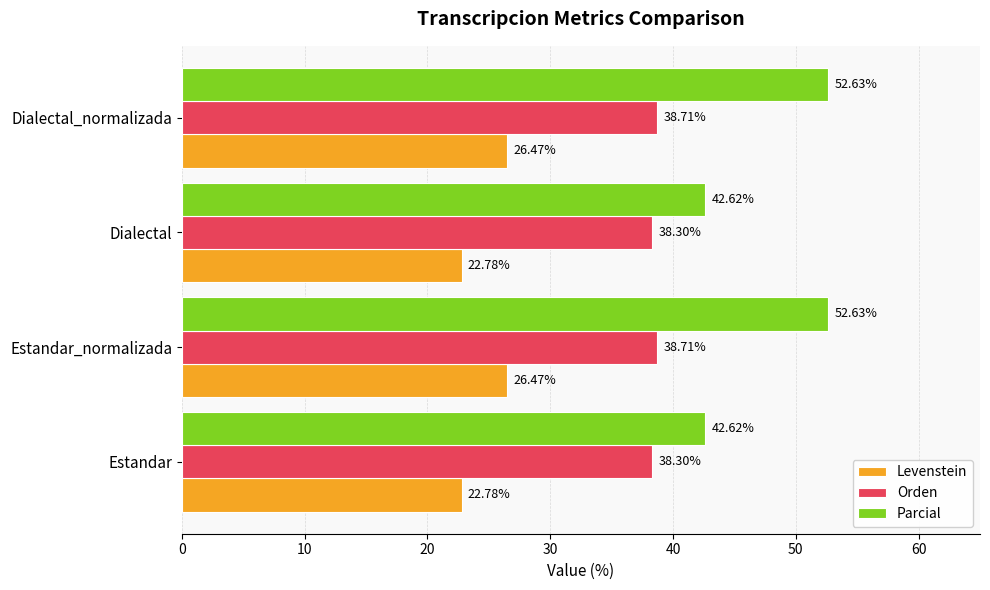

How many values in the Parcial series exceed 52?

2